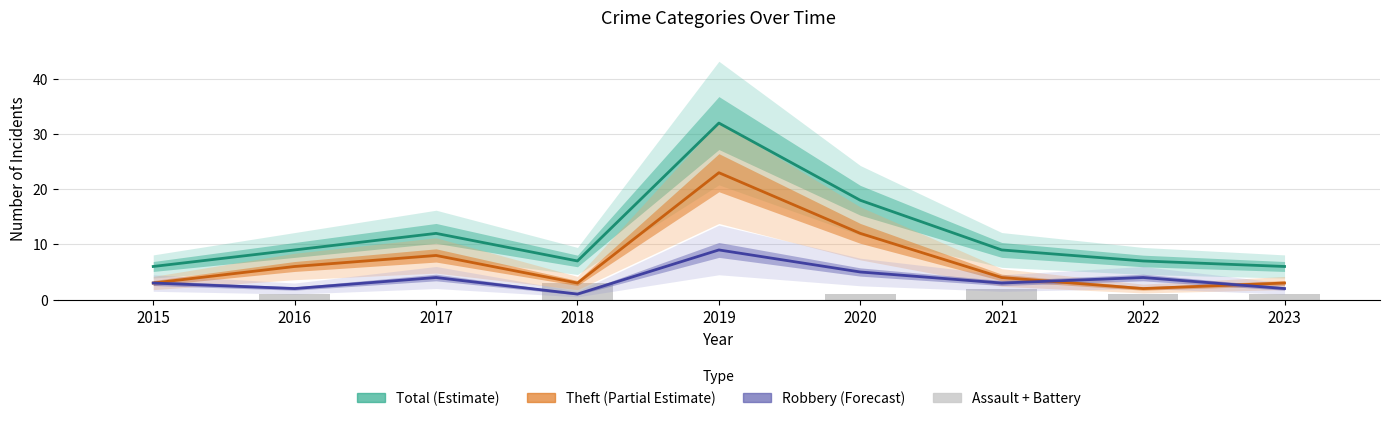

Between 2015 and 2017, which series saw the biggest shift?

Total (Estimate)